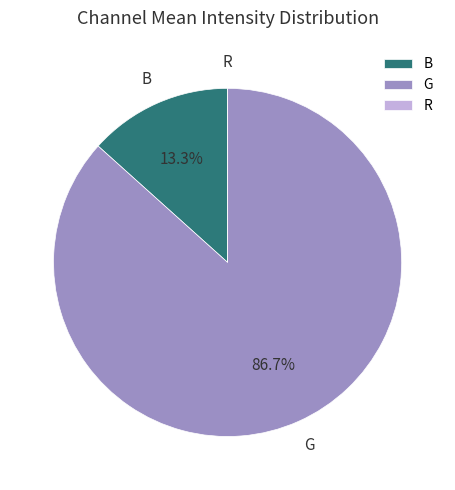

Which category has the biggest portion of the pie?

G